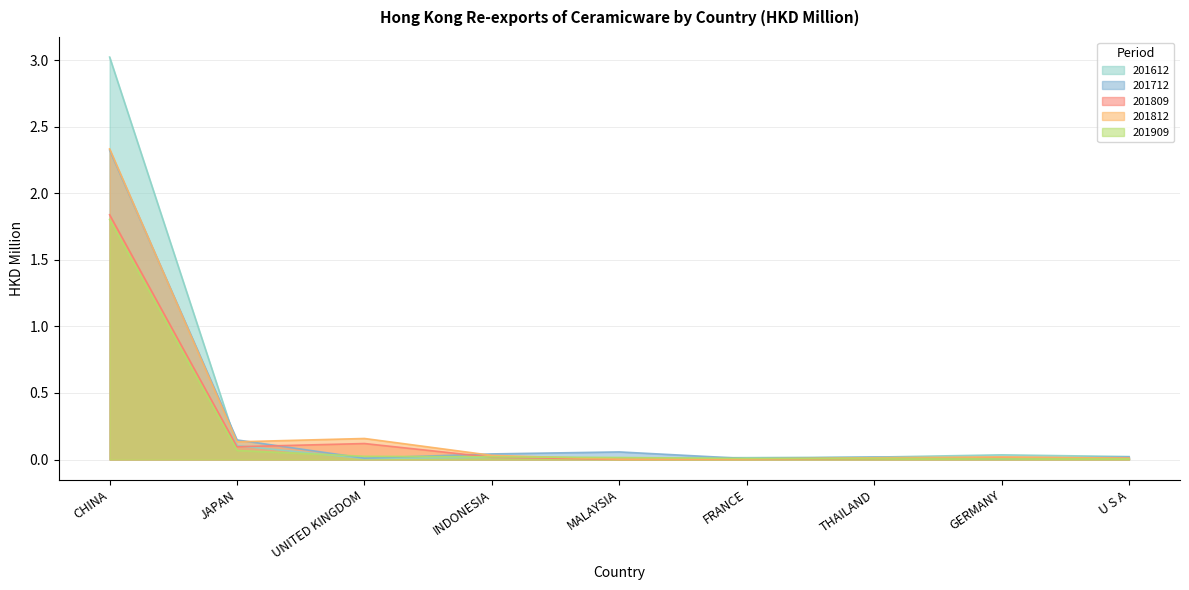

How many lines are shown in the chart?

5